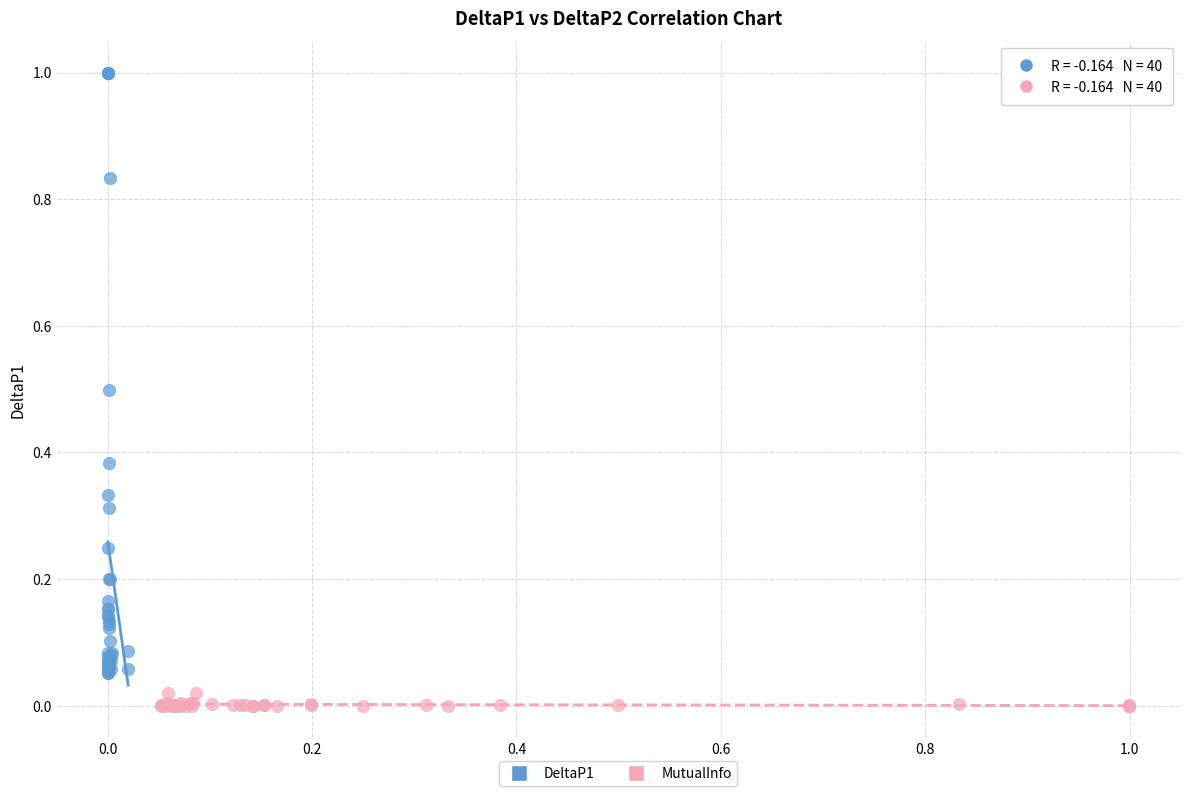

Which series contains the highest Y value?

DeltaP1